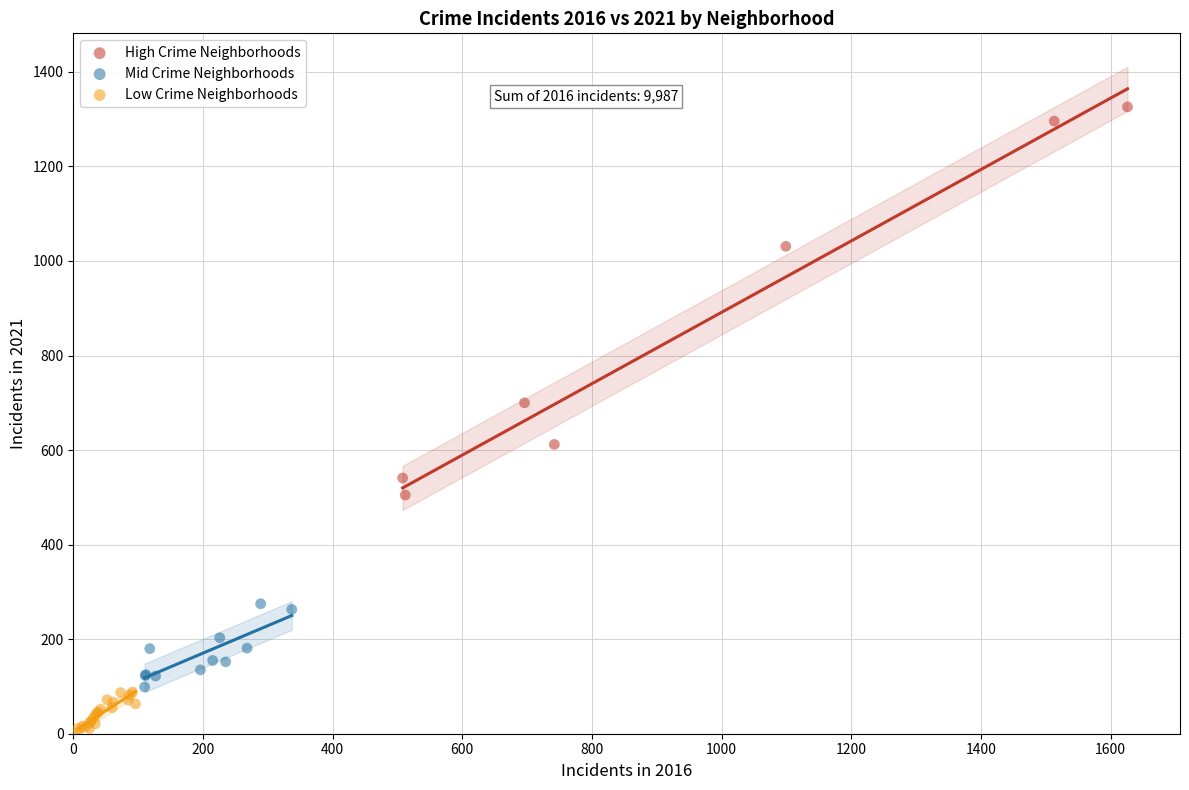

Which series has the largest Y range (max minus min)?

High Crime Neighborhoods